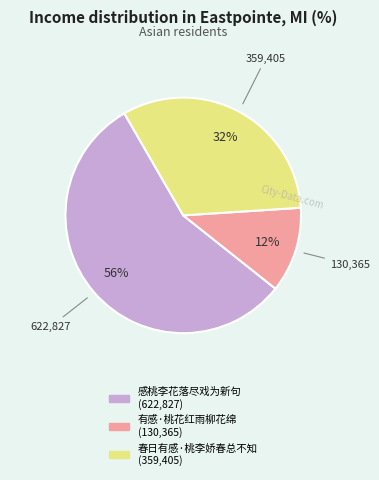

Between 有感·桃花红雨柳花绵 and 春日有感·桃李娇春总不知, which is larger?

春日有感·桃李娇春总不知